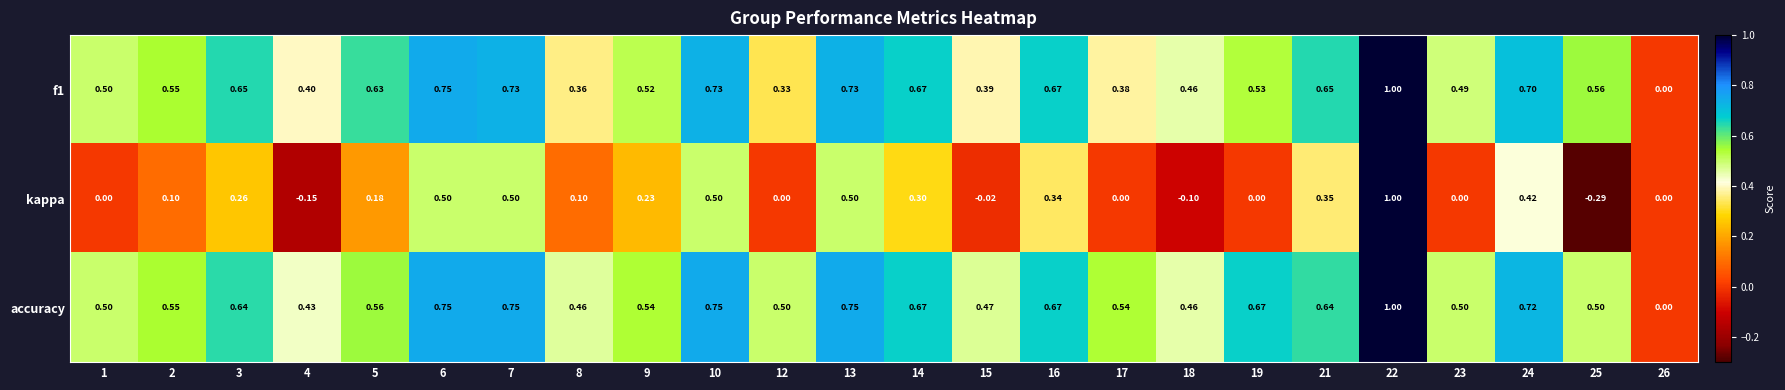

Is the value of kappa at 24 greater than the value of accuracy at 12?

No